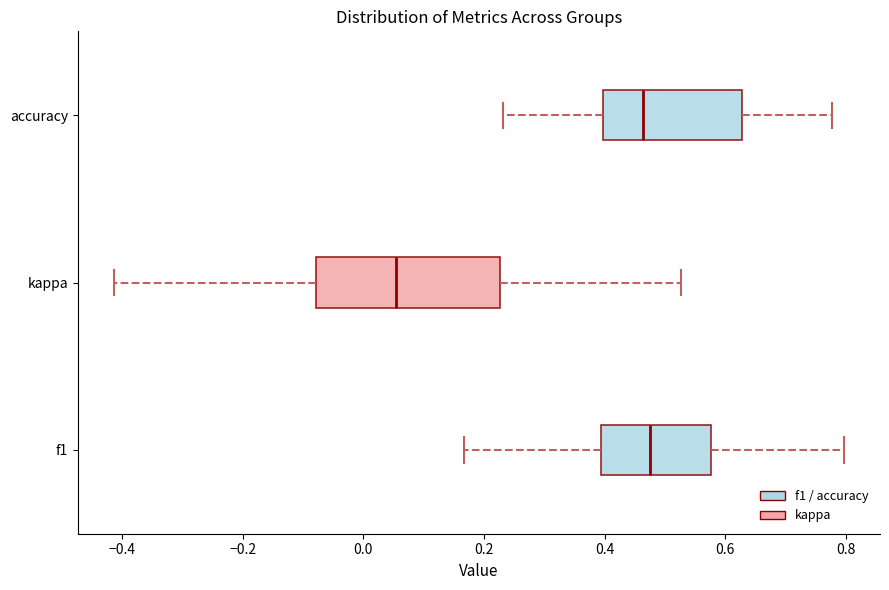

Where does the median line of the box for accuracy sit on the x-axis? The values are not printed on the chart, so give them approximately, as read against the axis.

0.46